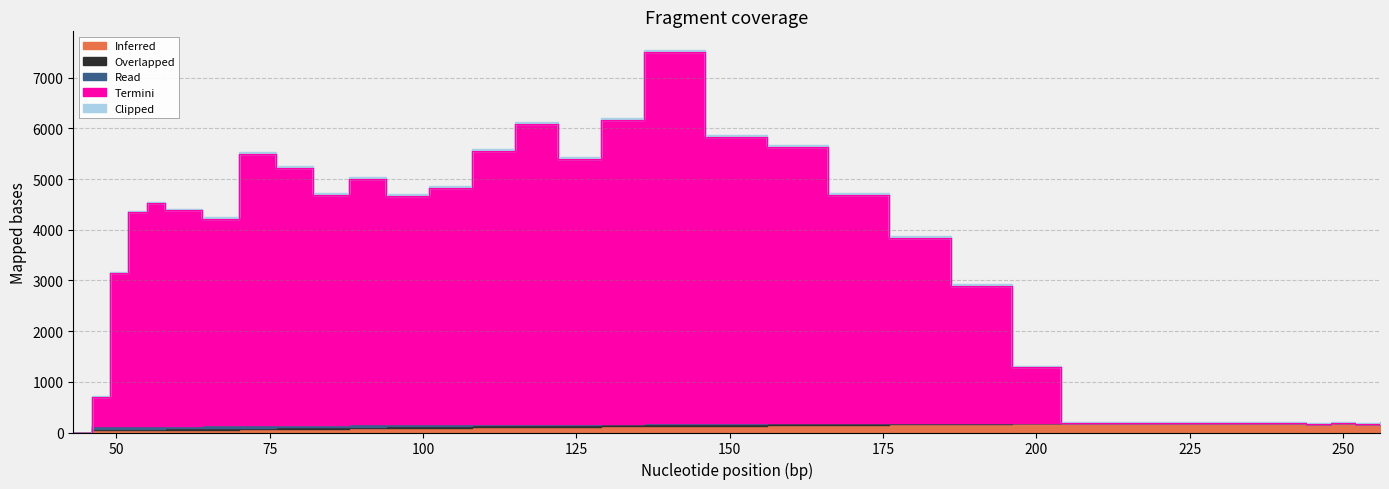

What is the spread (max minus min) of values at 129?

5978.3